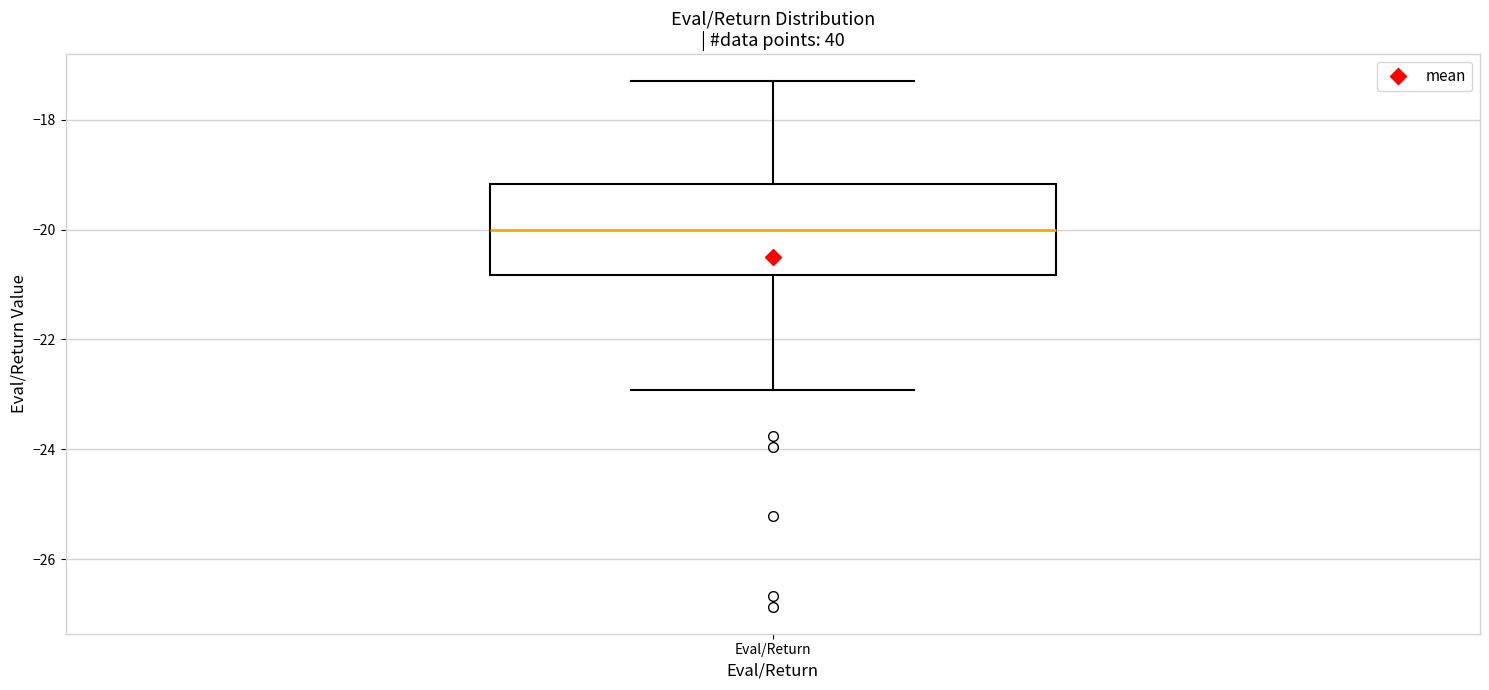

Where is the upper edge of the box for Eval/Return on the y-axis? The values are not printed on the chart, so give them approximately, as read against the axis.

-19.2